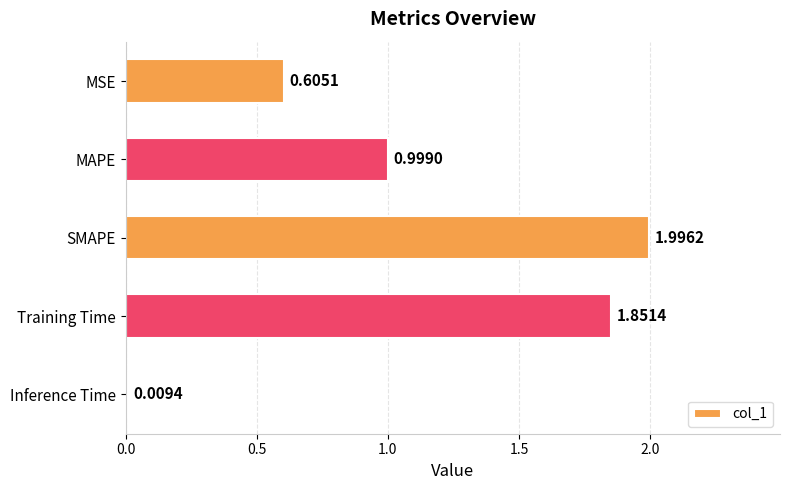

Count the number of data series in this chart.

1